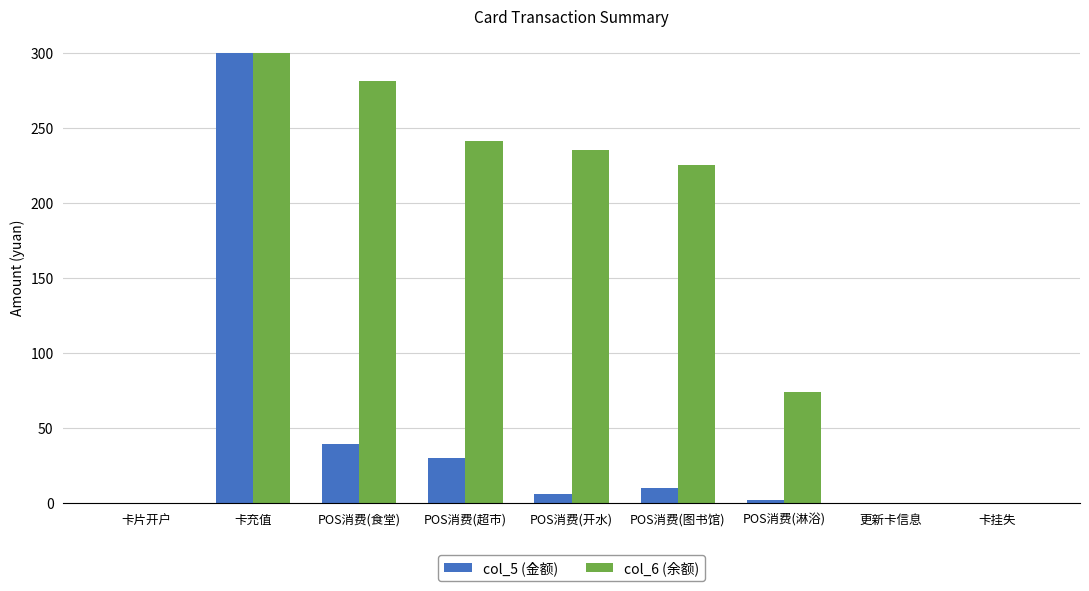

Reading right to left, what are all the values shown in this chart?

col_5 (金额): 卡挂失=0.0	更新卡信息=0.0	POS消费(淋浴)=2.0	POS消费(图书馆)=10.0	POS消费(开水)=6.0	POS消费(超市)=29.8	POS消费(食堂)=39.2	卡充值=300.0	卡片开户=0.0
col_6 (余额): 卡挂失=0.0	更新卡信息=0.0	POS消费(淋浴)=74.0	POS消费(图书馆)=225.6	POS消费(开水)=235.6	POS消费(超市)=241.6	POS消费(食堂)=281.5	卡充值=300.0	卡片开户=0.0